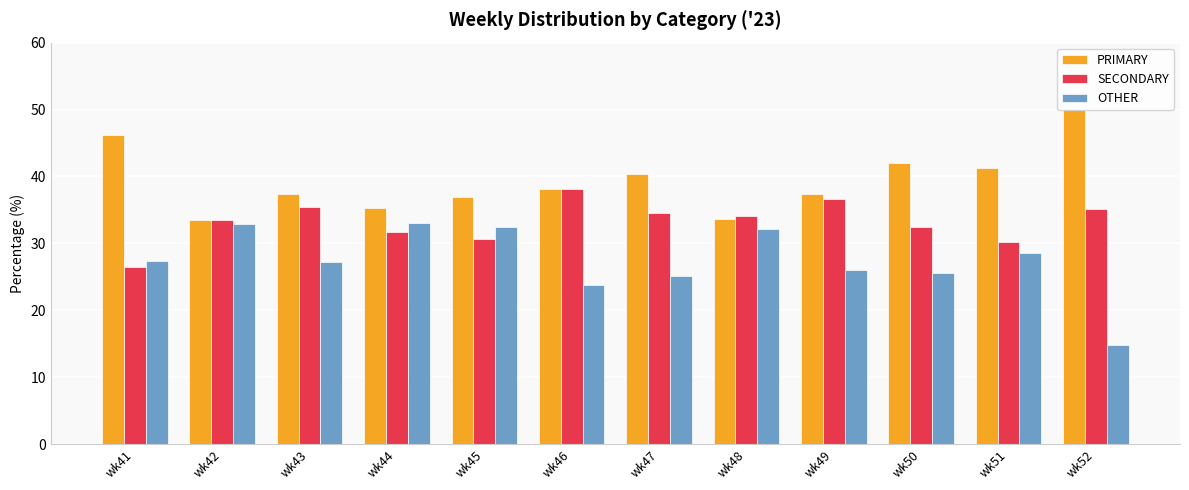

What is the average value of the SECONDARY series?

33.2